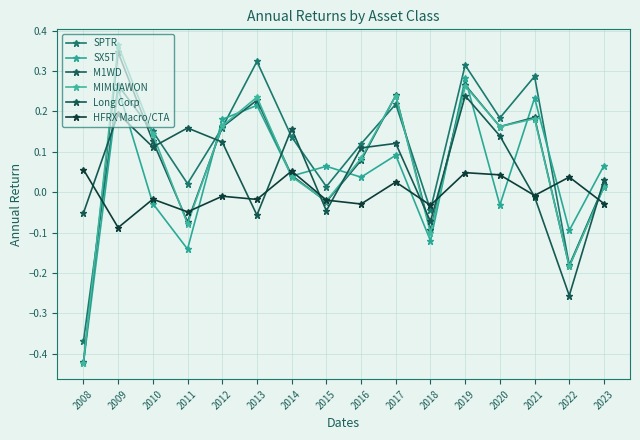

Between which two adjacent categories do SPTR and M1WD first intersect?

2008 and 2009